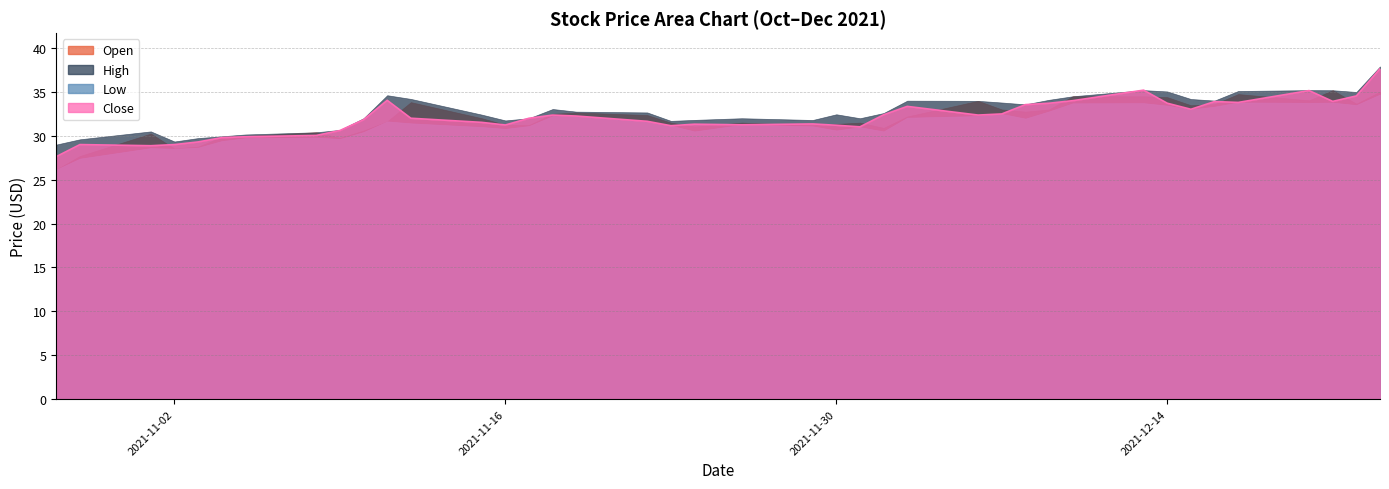

Does the chart have visible grid lines?

Yes